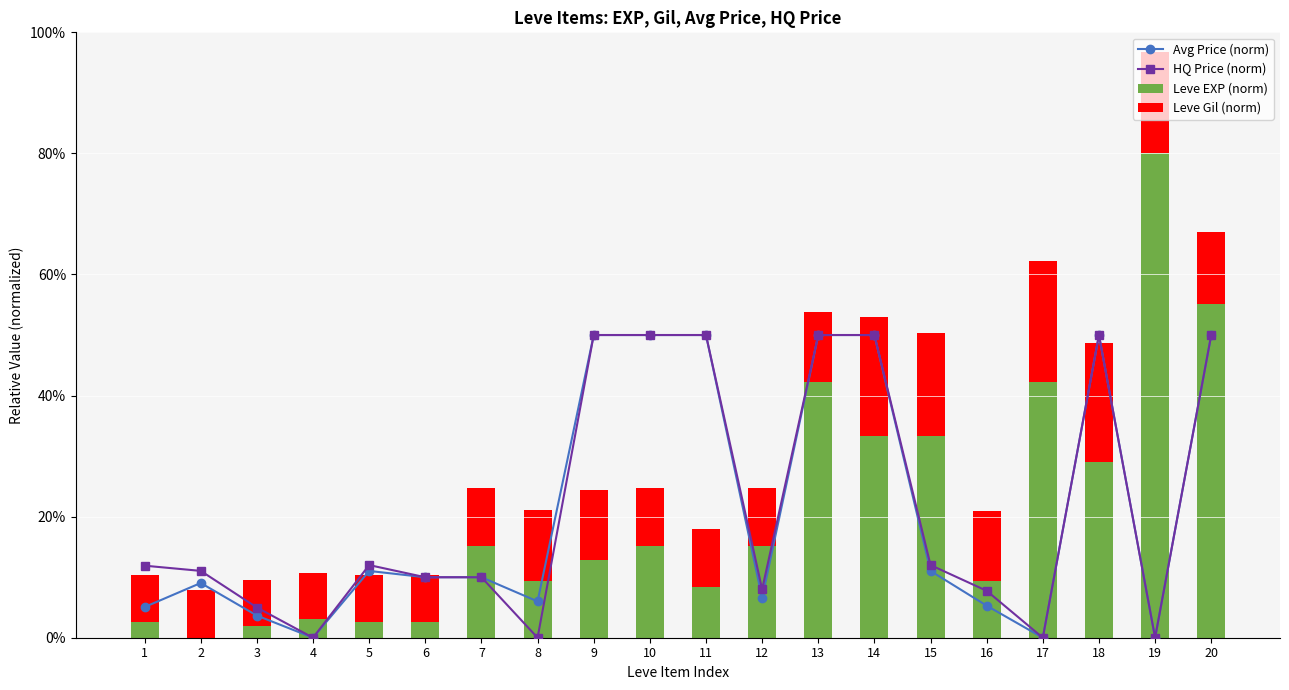

Reading right to left, list all the values displayed in this chart.

Avg Price (norm): 50.0	0.0	50.0	0.0	5.3	11.0	50.0	50.0	6.6	50.0	50.0	50.0	6.0	10.0	10.0	11.0	0.0	3.7	9.0	5.1
HQ Price (norm): 50.0	0.0	50.0	0.0	7.8	12.0	50.0	50.0	8.0	50.0	50.0	50.0	0.0	10.0	10.0	12.0	0.0	5.0	11.0	11.9
Leve EXP (norm): 55.2	80.0	29.1	42.3	9.4	33.3	33.3	42.3	15.2	8.4	15.2	12.9	9.4	15.2	2.7	2.7	3.0	1.9	0.0	2.7
Leve Gil (norm): 11.8	16.7	19.7	20.0	11.5	17.1	19.7	11.5	9.5	9.6	9.5	11.5	11.6	9.5	7.6	7.7	7.6	7.6	7.9	7.7